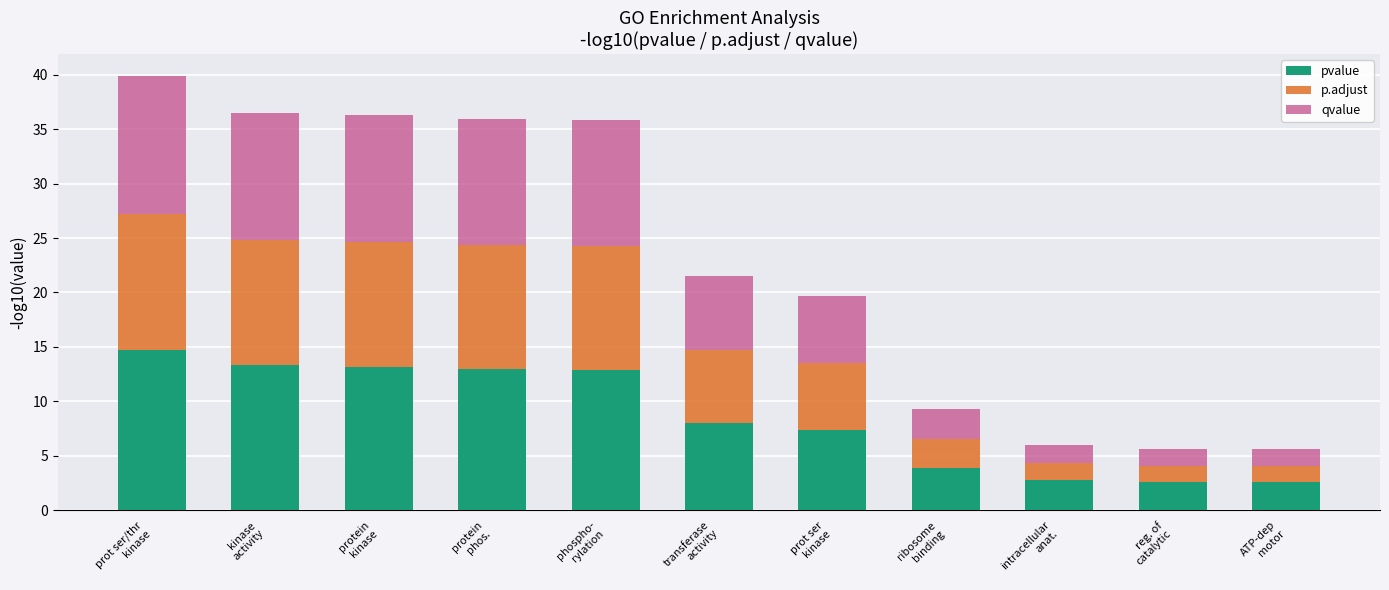

How many bars are there in total?

11